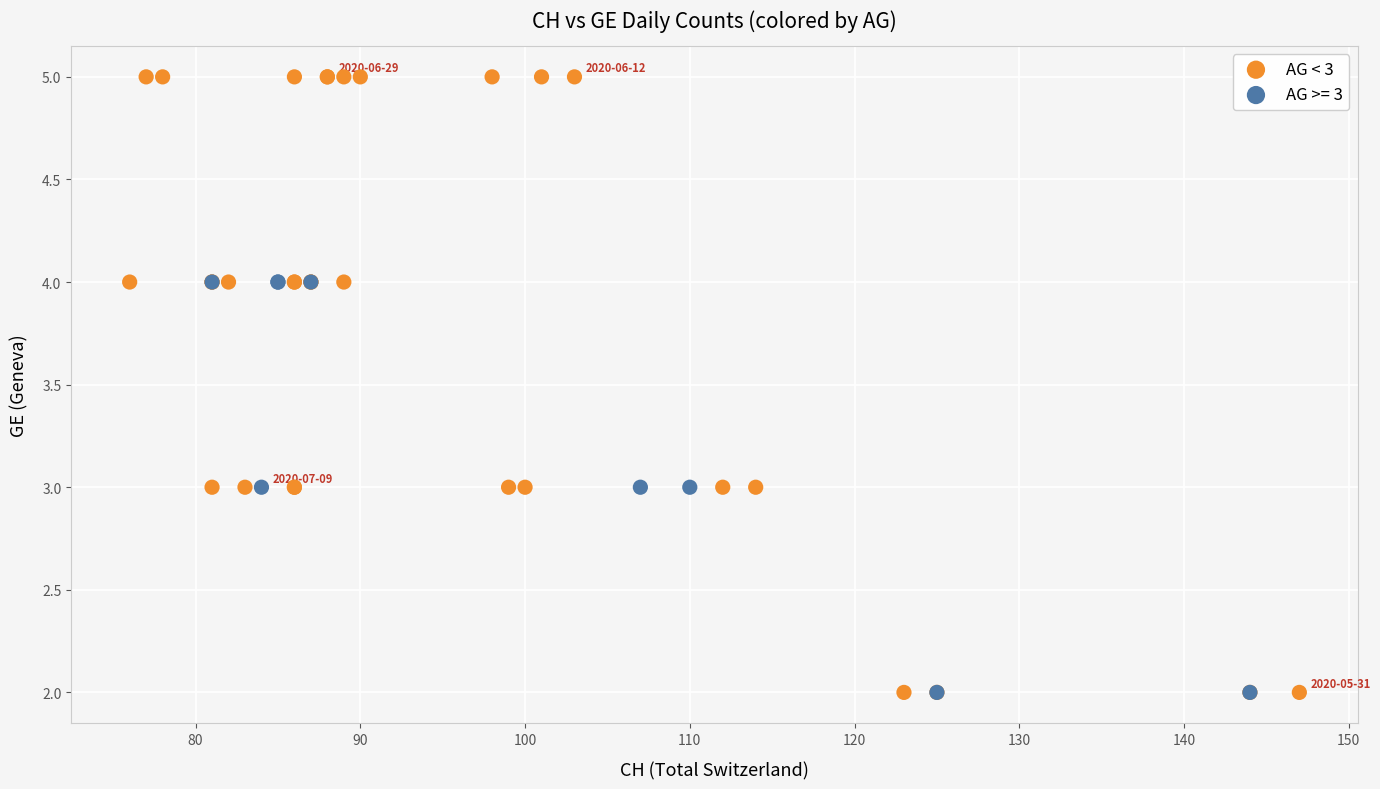

Which series contains the highest Y value?

AG < 3